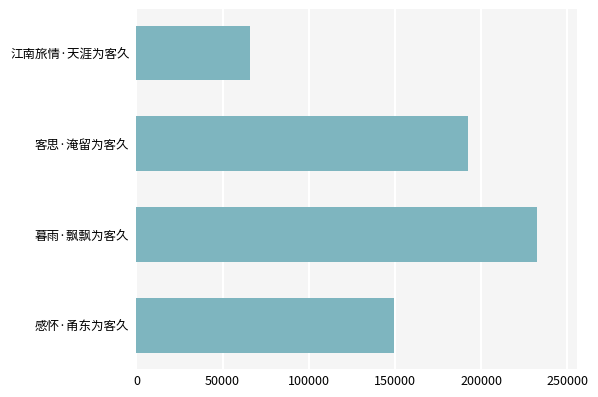

What is the label of the 4th bar from the bottom?

江南旅情·天涯为客久